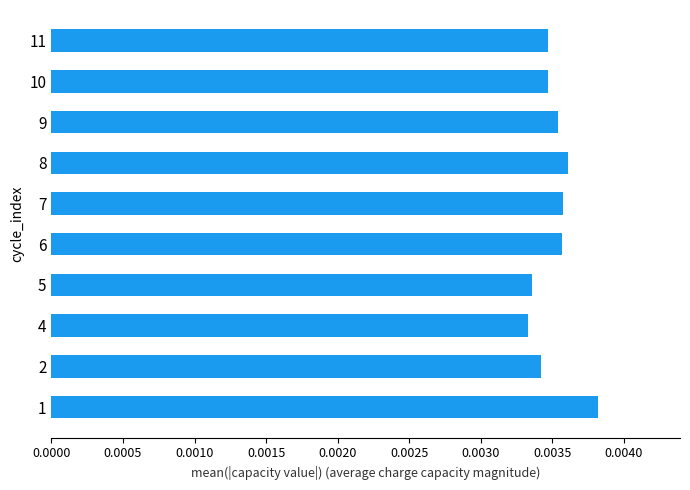

Are the bars horizontal?

Yes